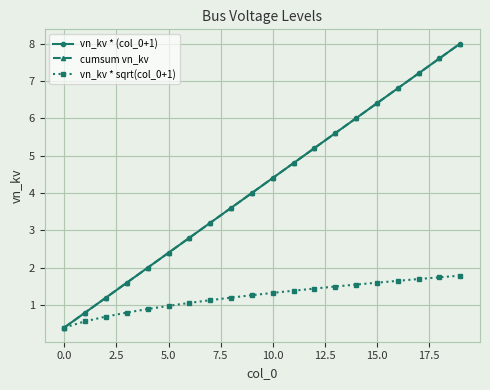

Is this an area chart (filled region under the line)?

No